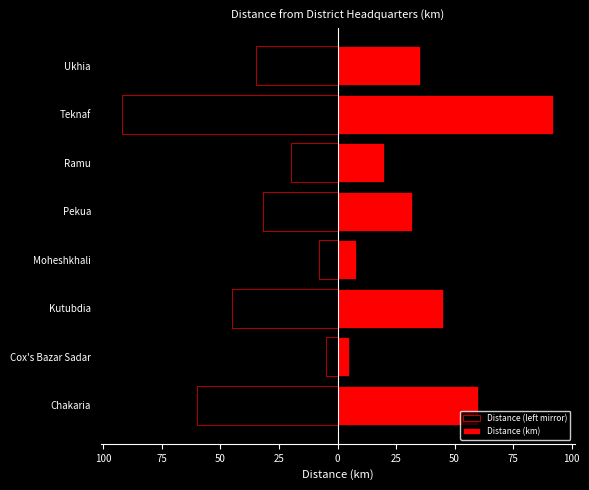

How many bars are there in each group?

2